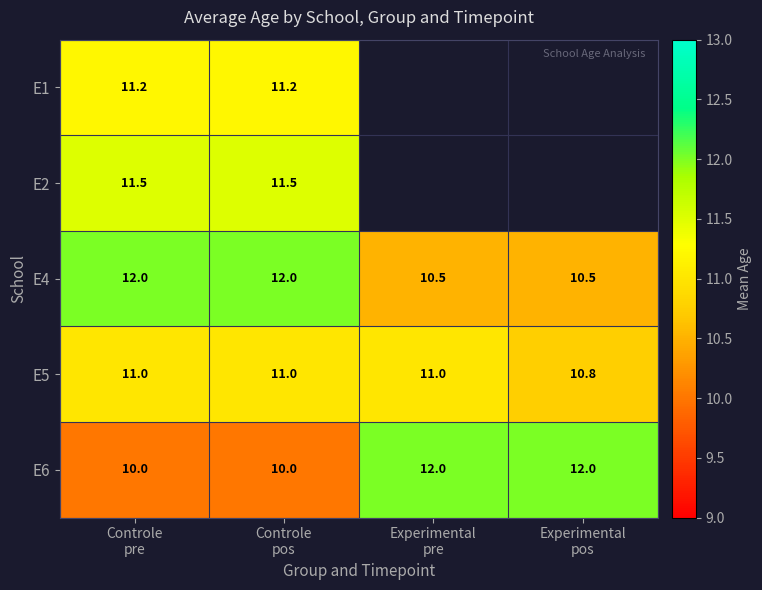

At which label is E6 closest to 11?

Controle pre